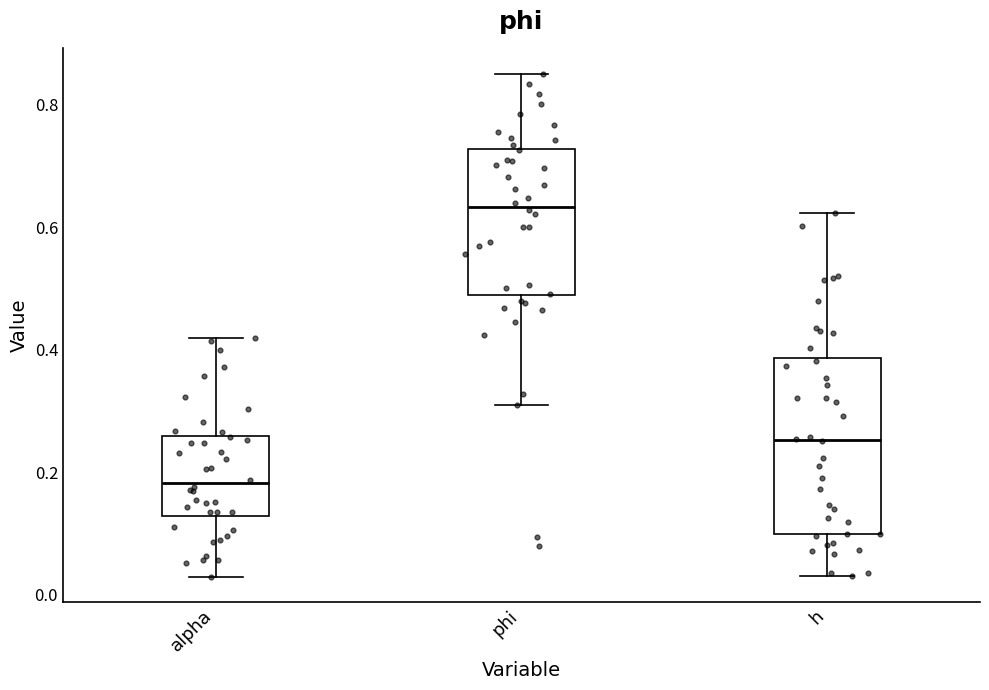

Where is the lower edge of the box for phi on the y-axis? The values are not printed on the chart, so give them approximately, as read against the axis.

0.48